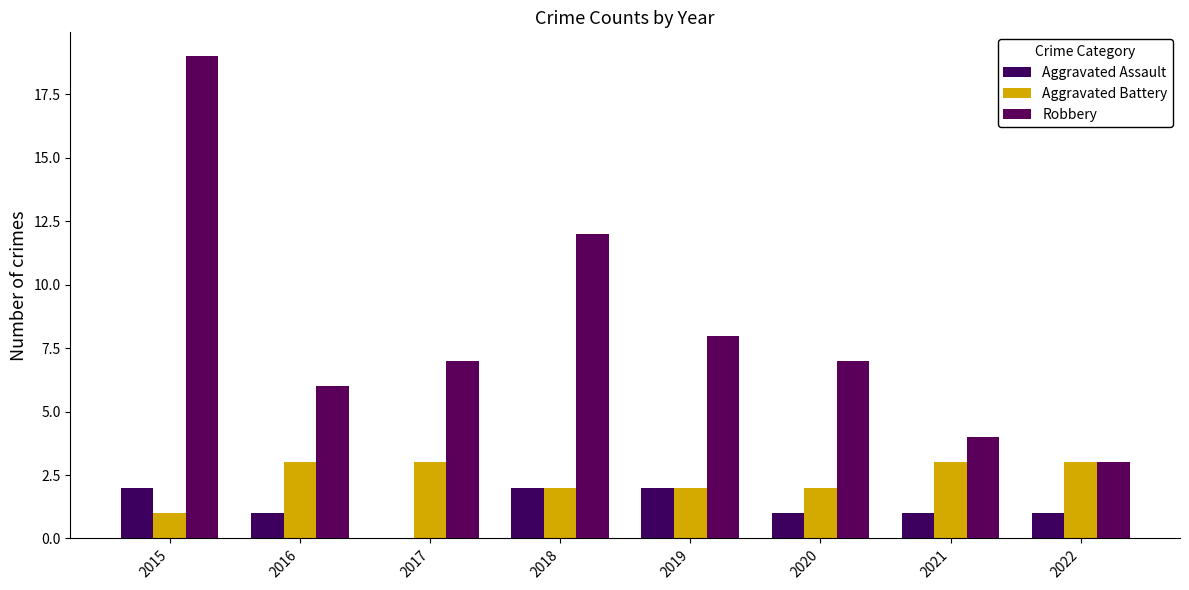

Read the Aggravated Battery value at 2016.

3